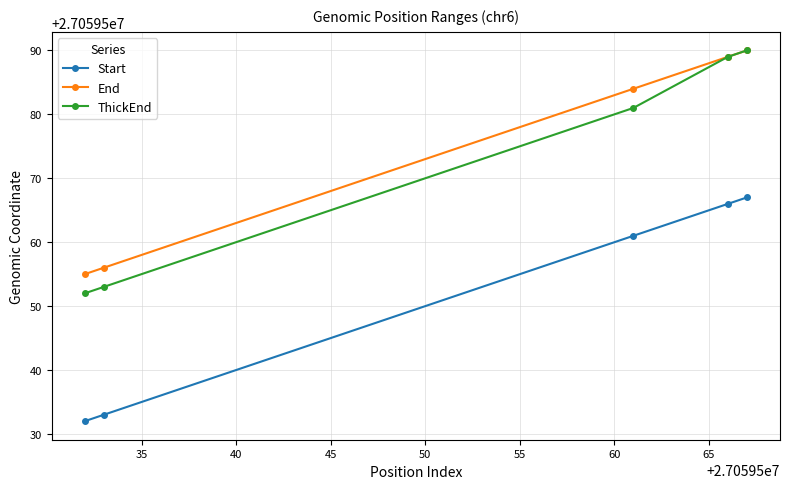

What is the minimum value shown in the chart?

27059532